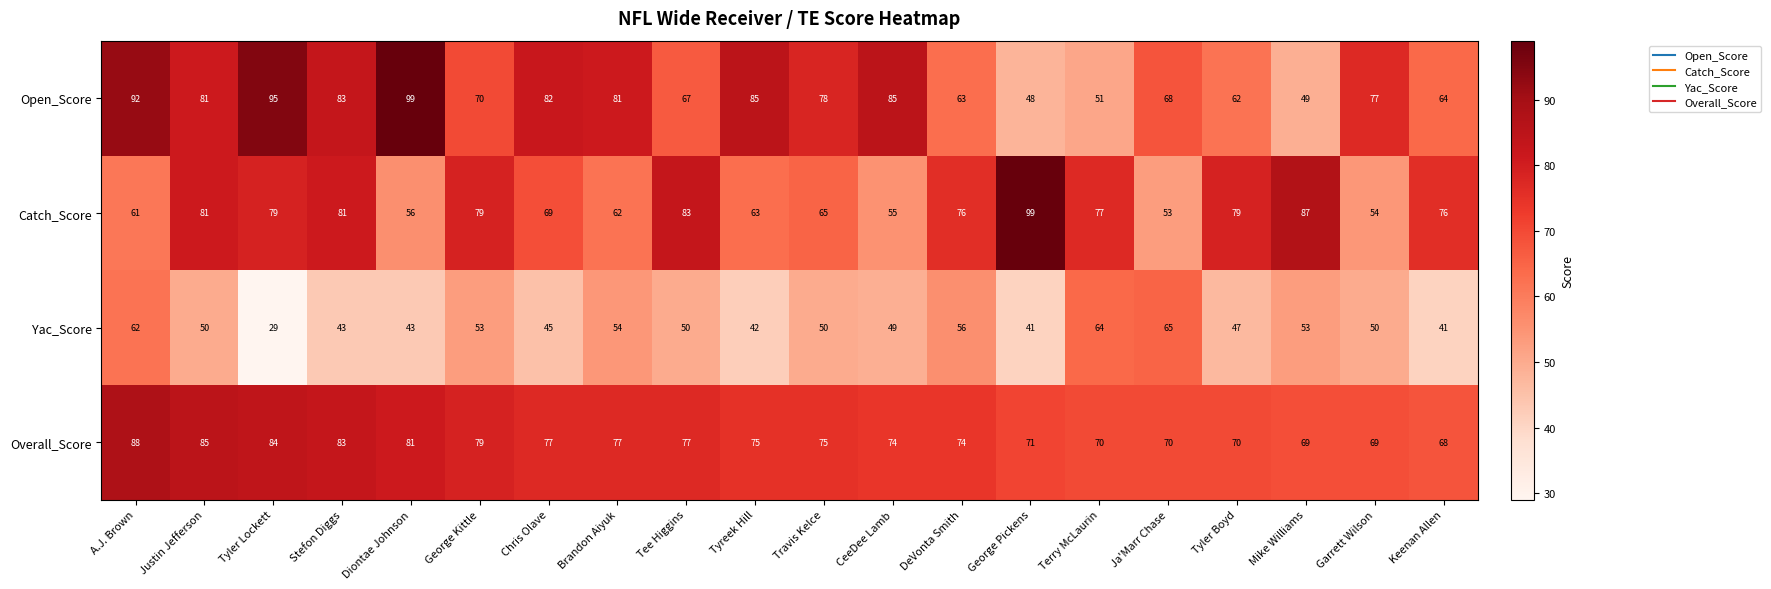

Which series has the largest range (max minus min)?

Open_Score